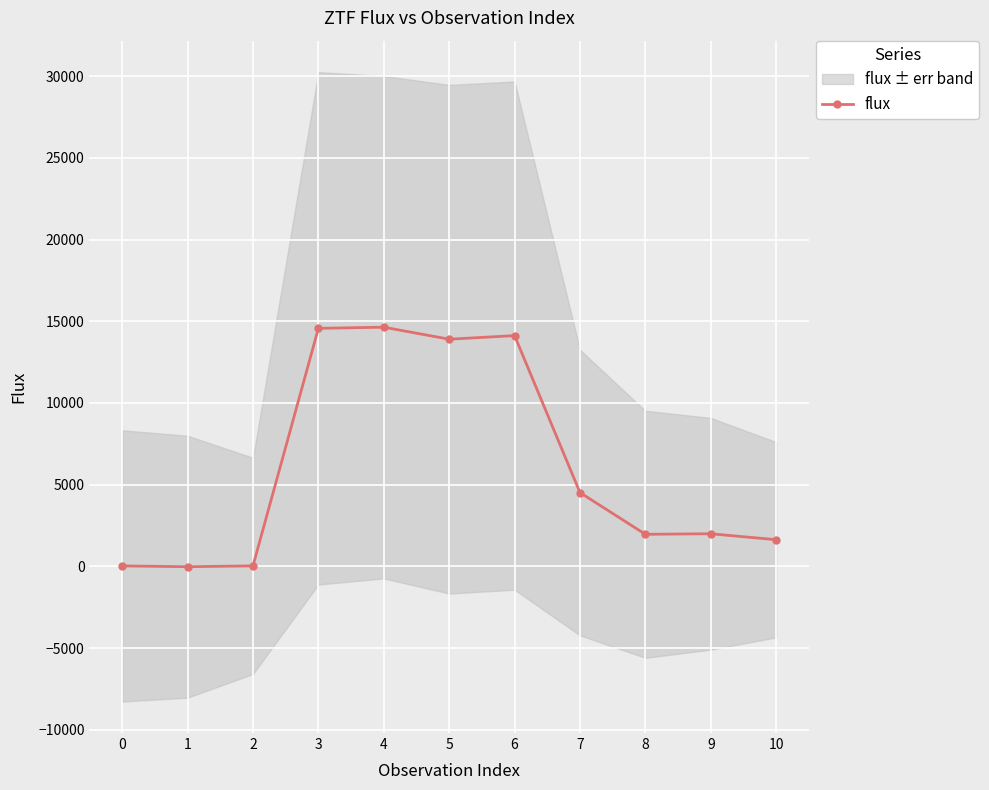

Reading right to left, transcribe all the data shown in this chart.

10=1633.5	9=1998.2	8=1964.8	7=4517.8	6=14120.6	5=13900.7	4=14635.5	3=14566.0	2=32.3	1=-17.0	0=30.1